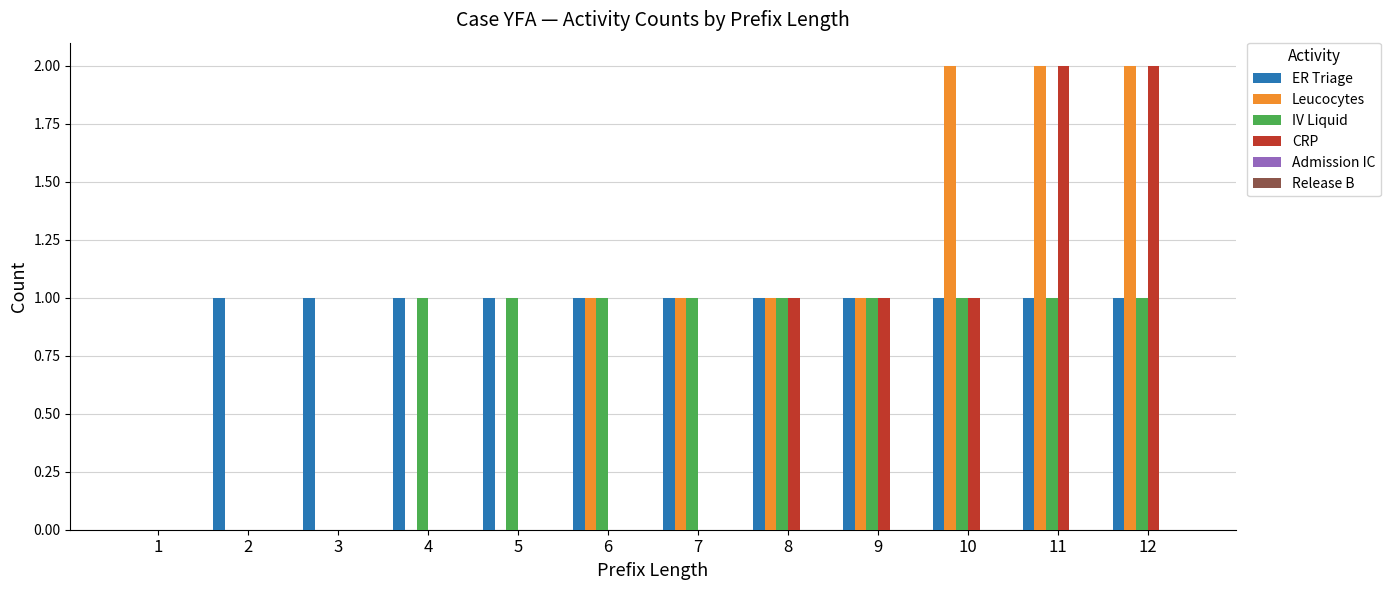

Which series changed the most between 2 and 10?

Leucocytes